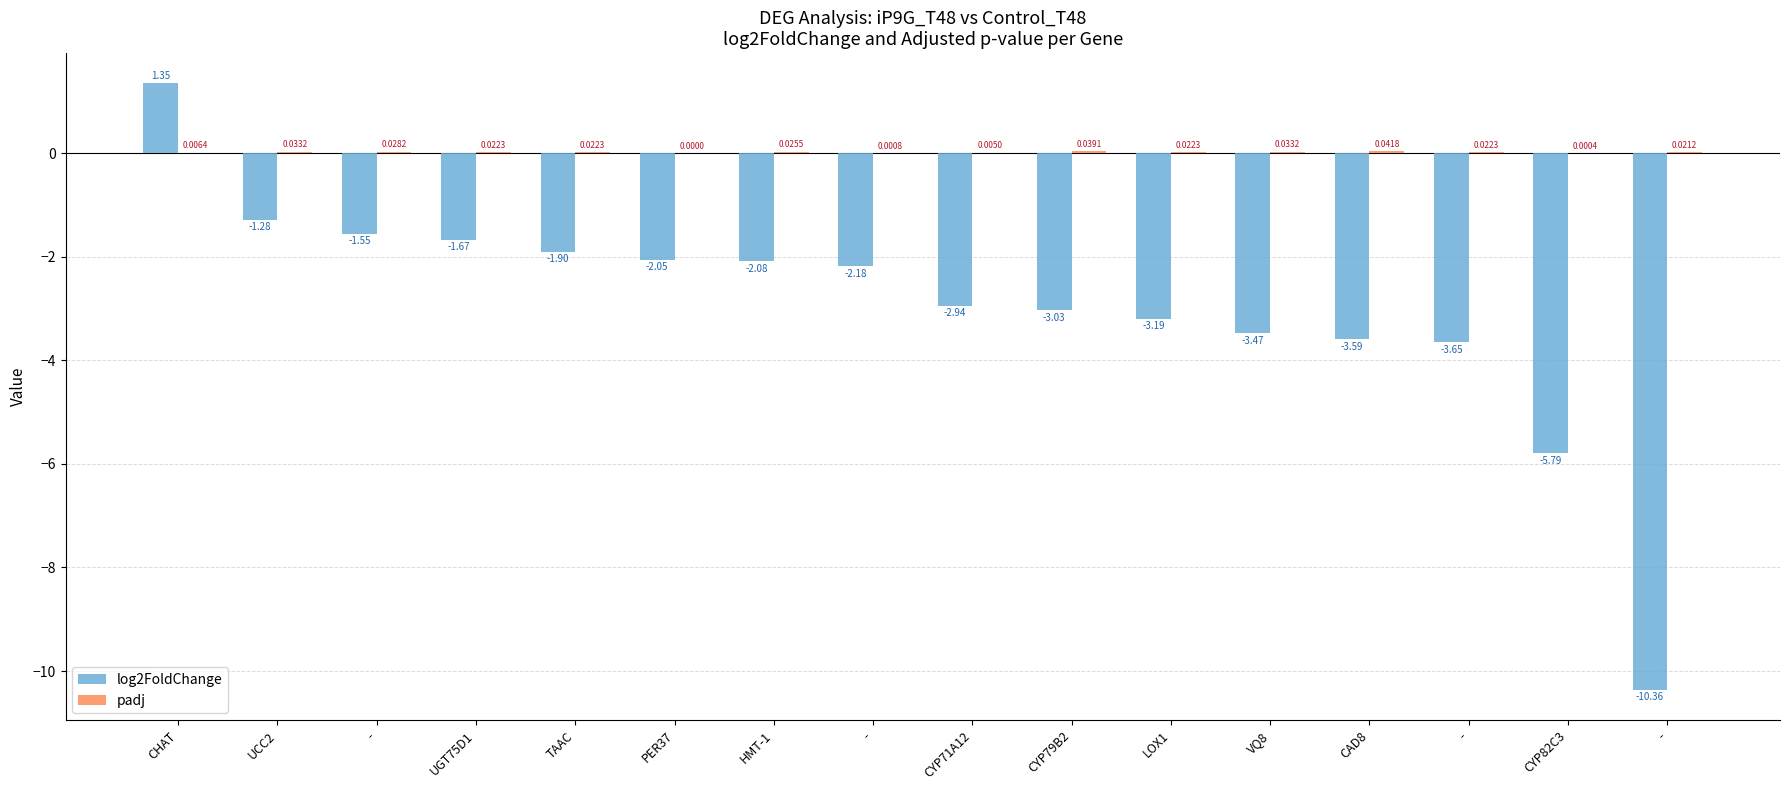

What is the minimum value shown in the chart?

-10.4